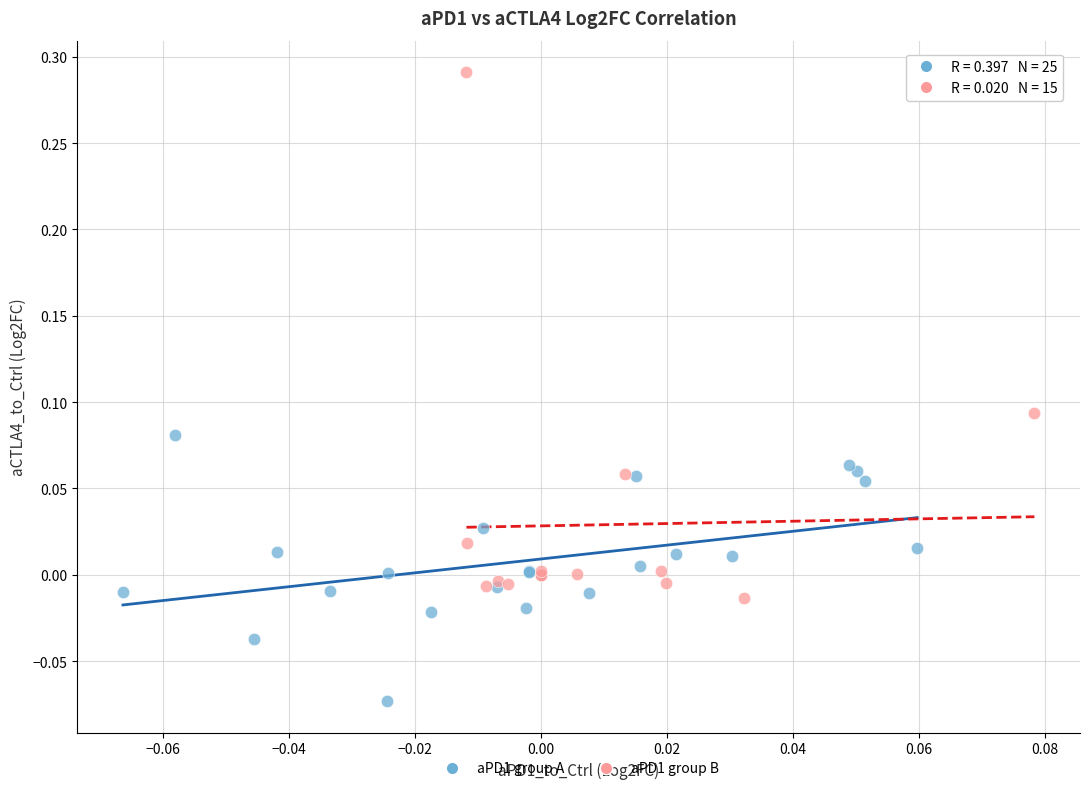

Which series contains the highest Y value?

aPD1 group B